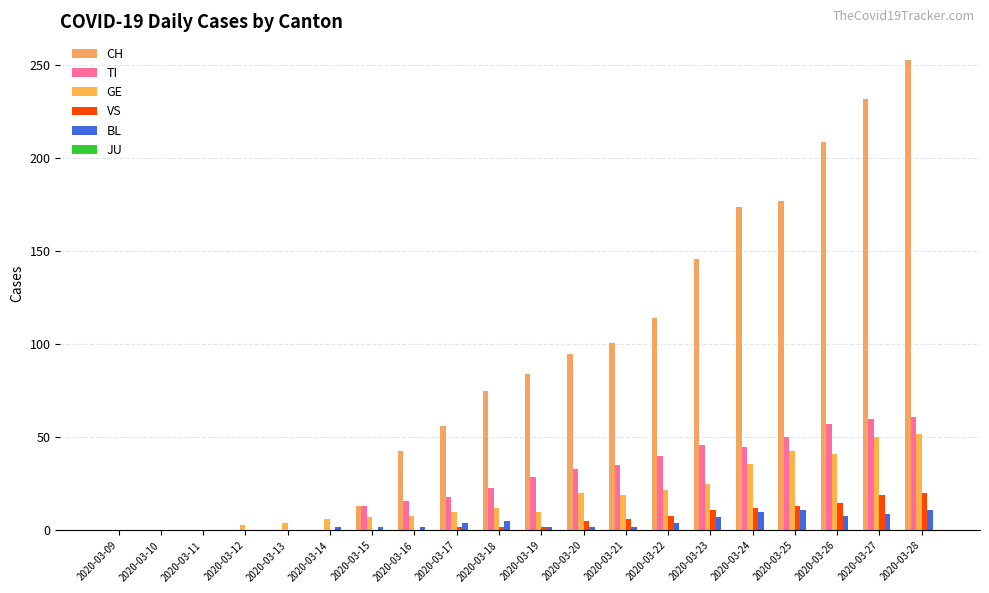

How many categories are shown in the chart?

20